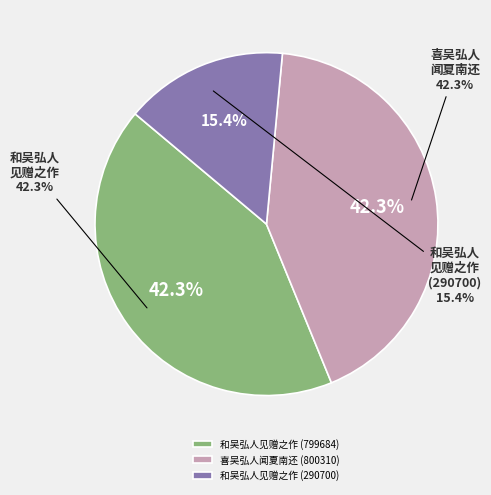

Is there any slice that represents more than half of the pie?

No